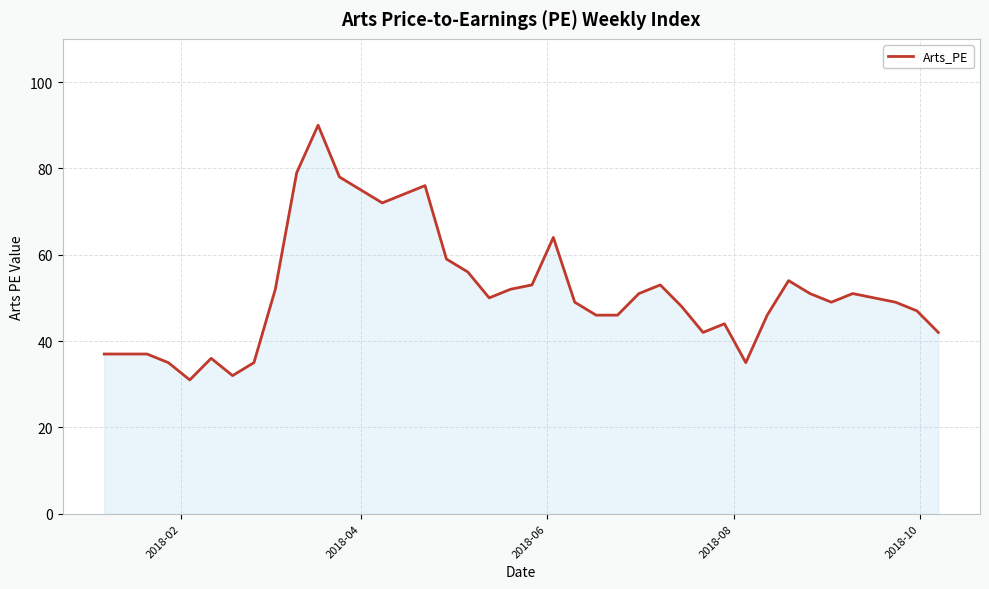

What is the difference between the maximum and minimum values?

59